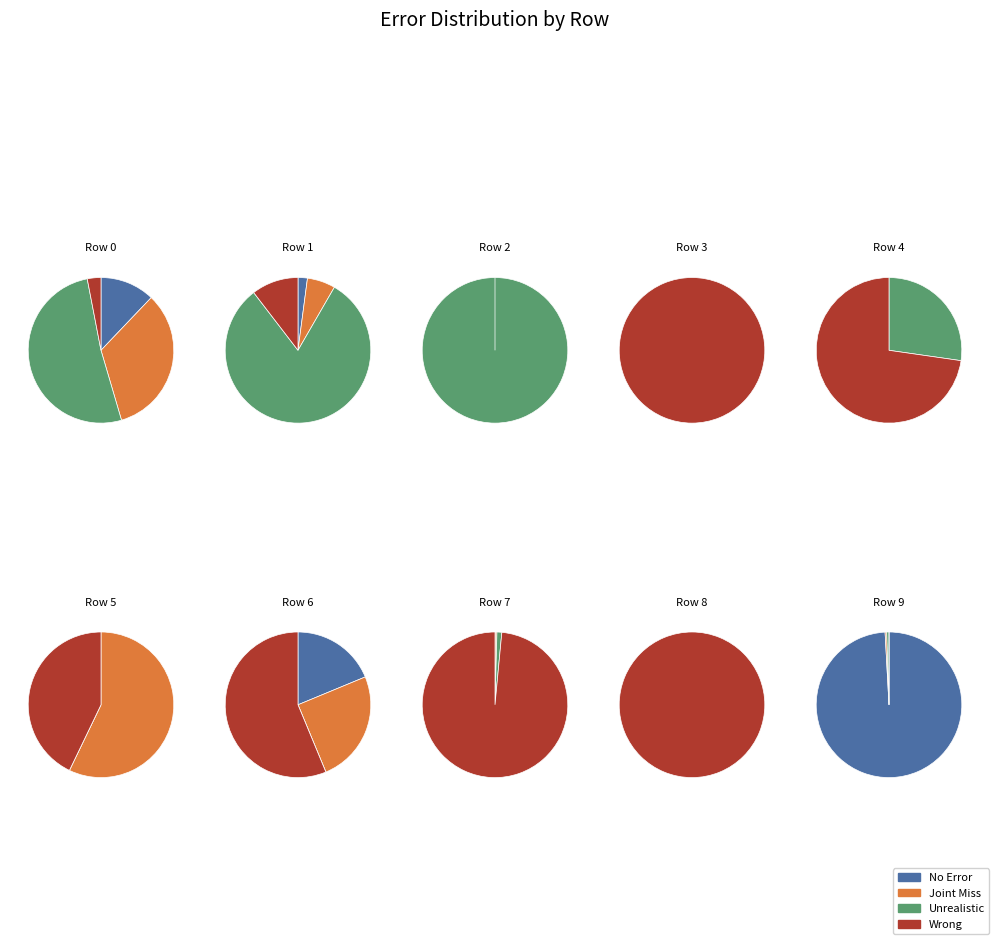

Which series has the largest range (max minus min)?

Wrong